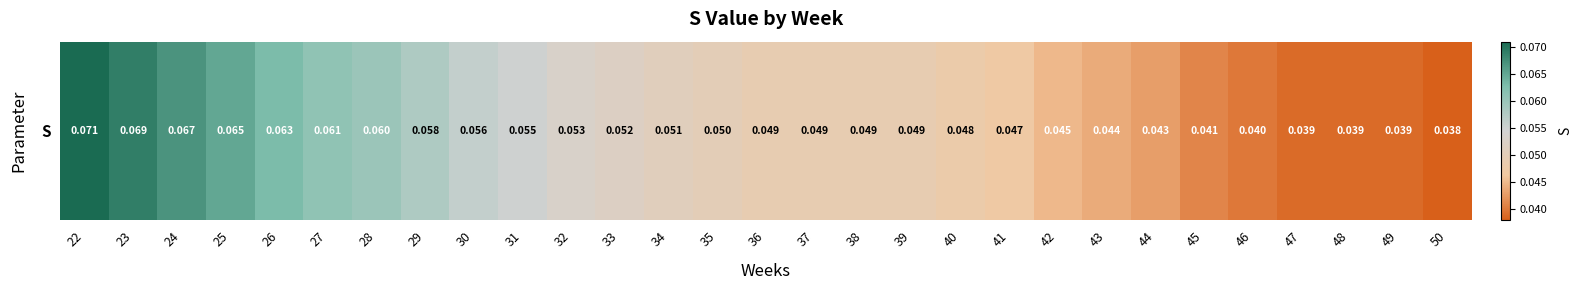

True or false: the data shows 0.0 at 41.

False